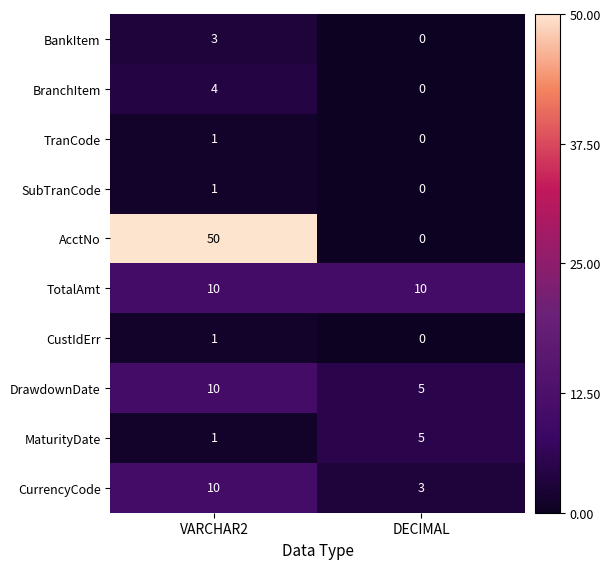

At how many categories does at least one series exceed 44?

1